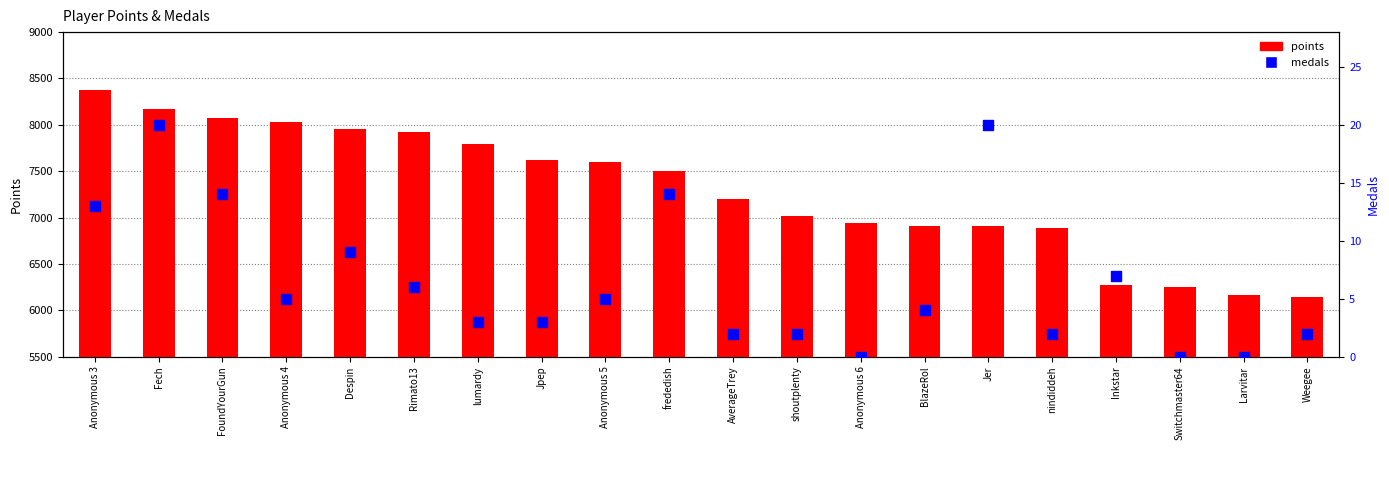

Which series has the largest total across all categories?

points